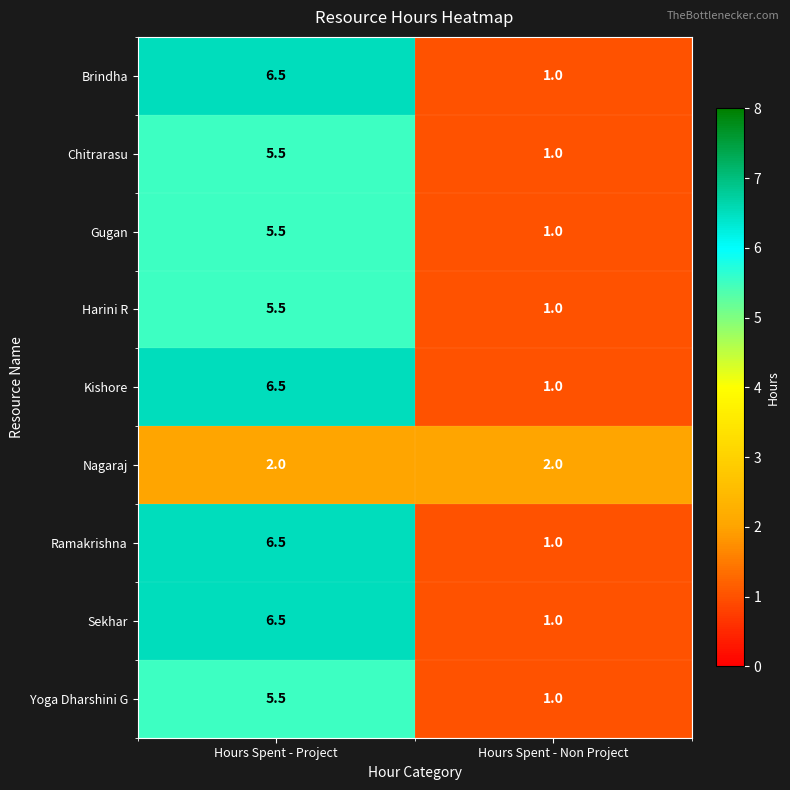

The Harini R series shows 0.7 at Hours Spent - Non Project. True or false?

False